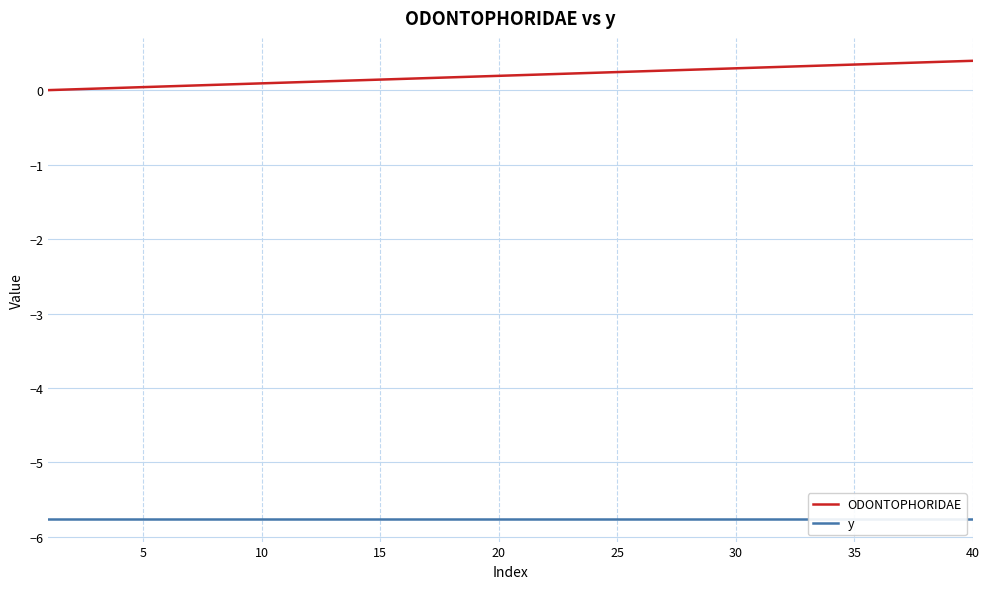

Which series changed the most between 10 and 9?

ODONTOPHORIDAE